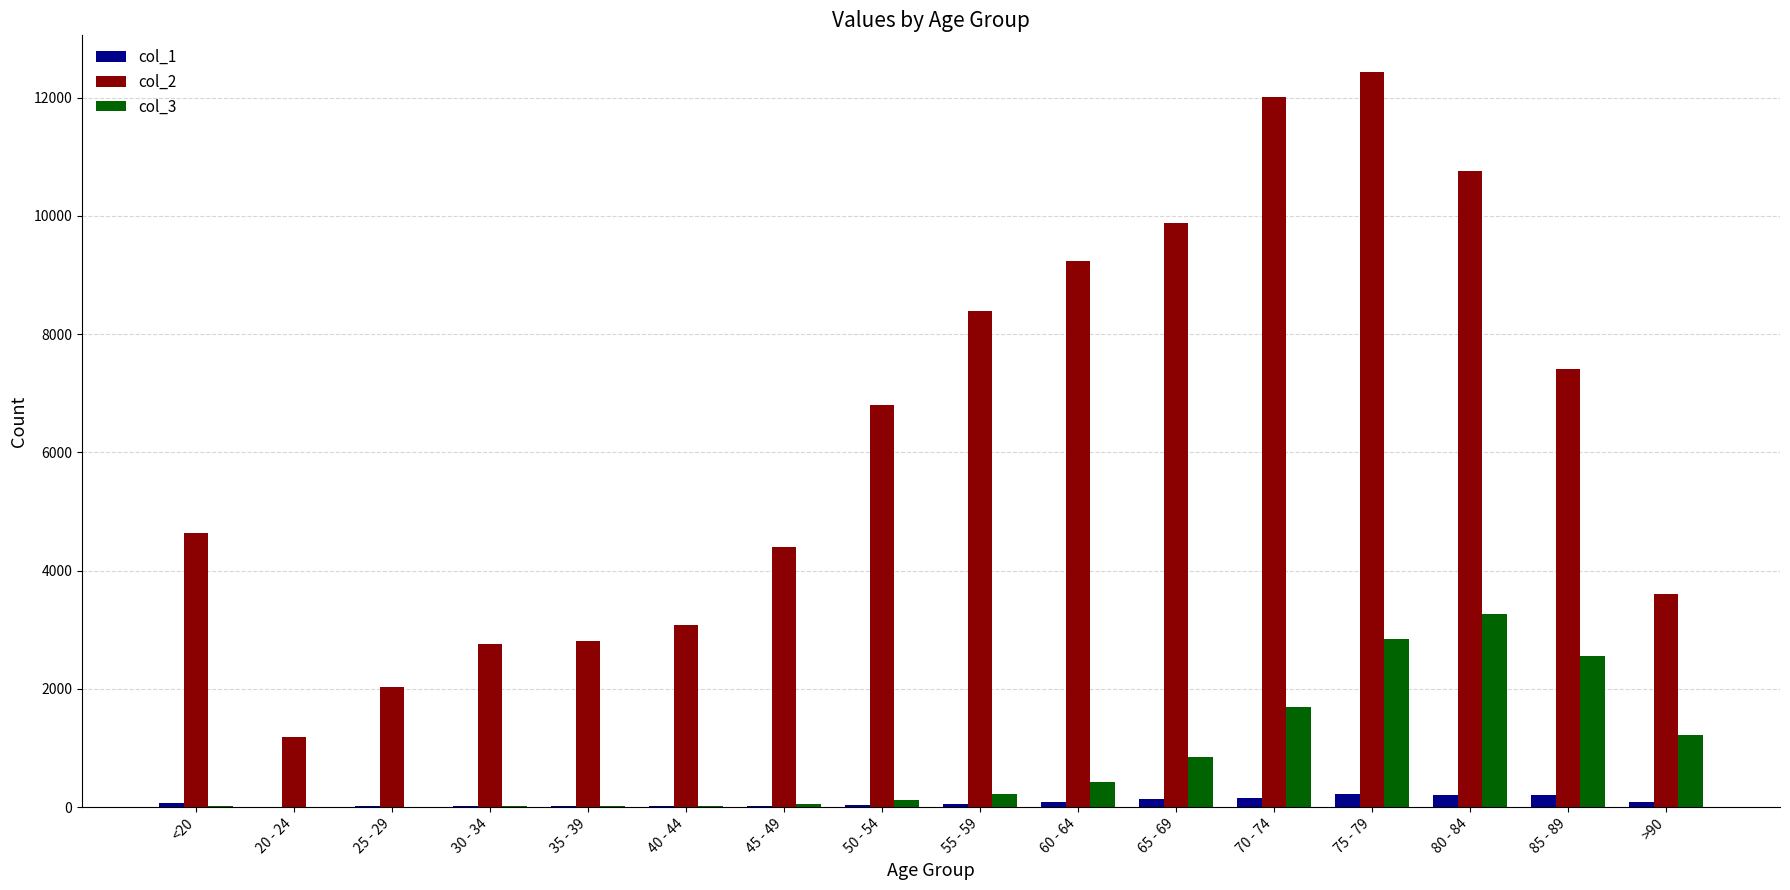

The value of col_2 at >90 is 3604. True or false?

True